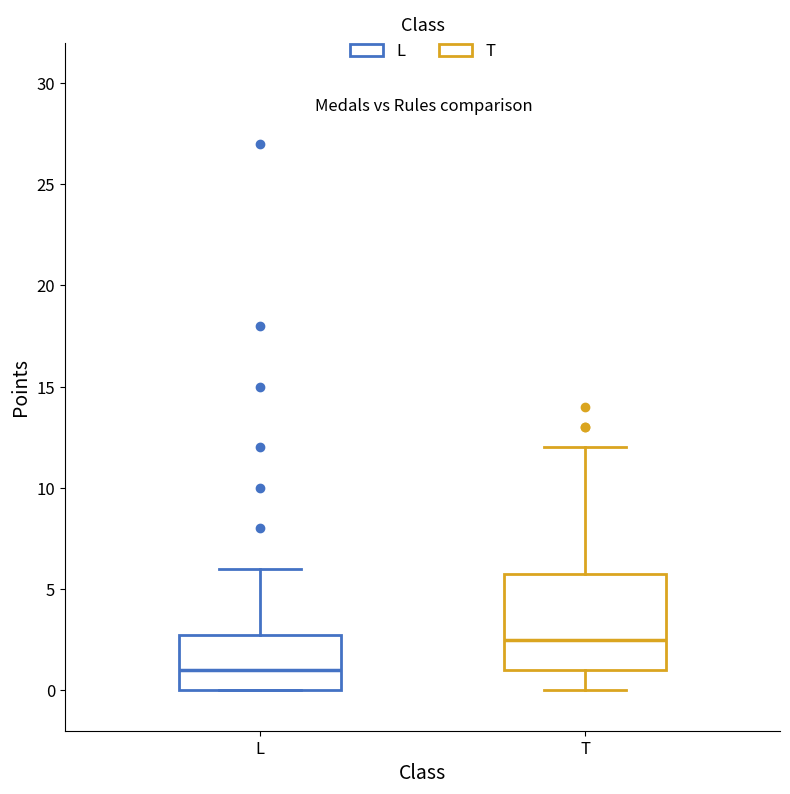

Which box's median line is the highest?

T